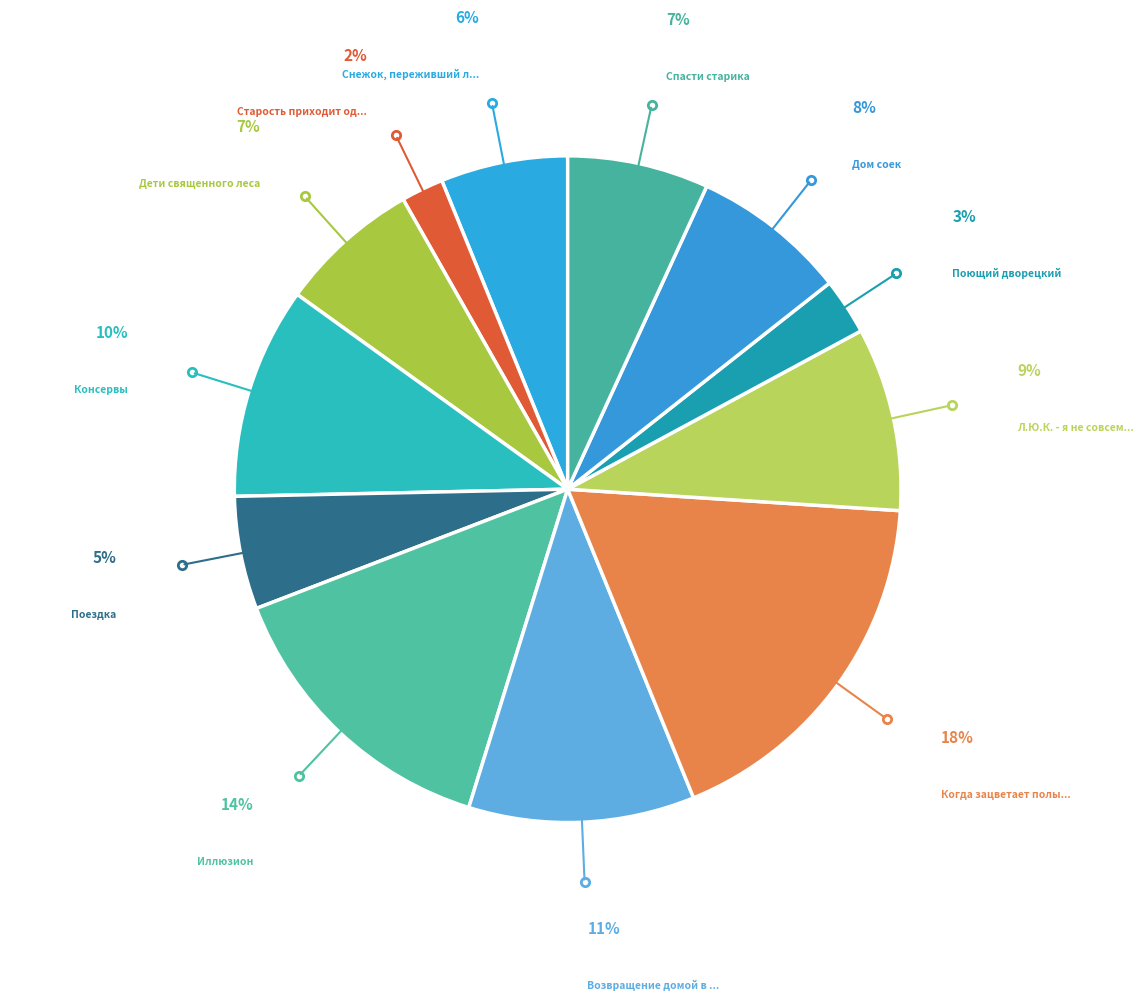

Count the number of slices in the pie.

12